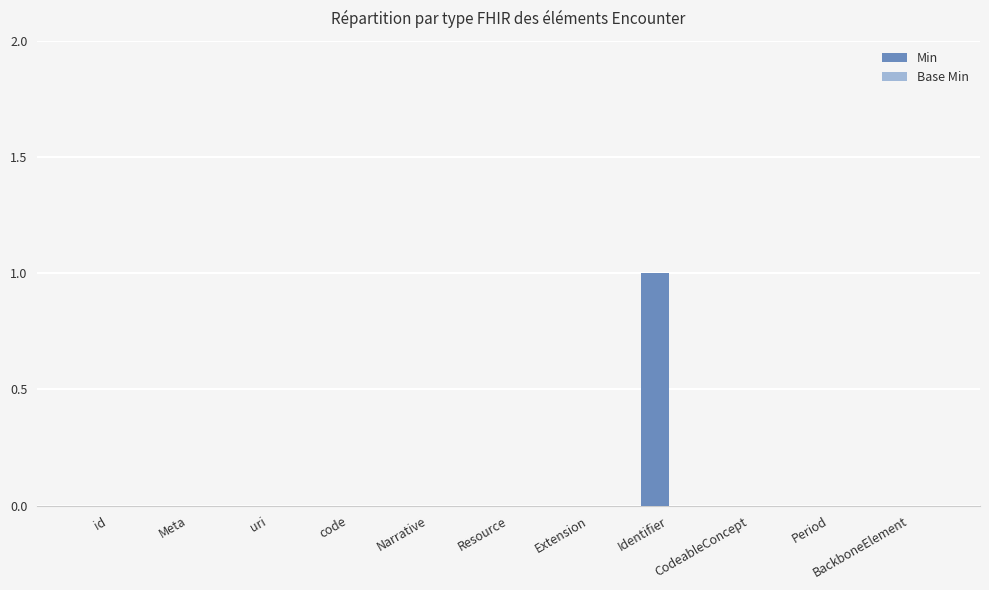

Are the bars horizontal?

No